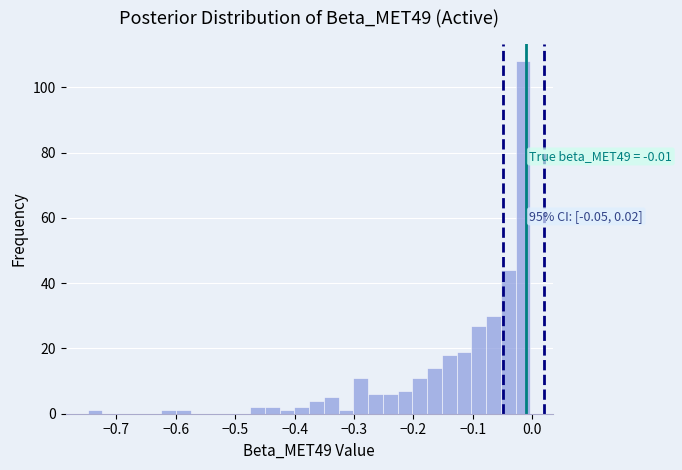

Around what value on the x-axis is the tallest bar? Give the approximate position of its centre, as read against the axis.

-0.02